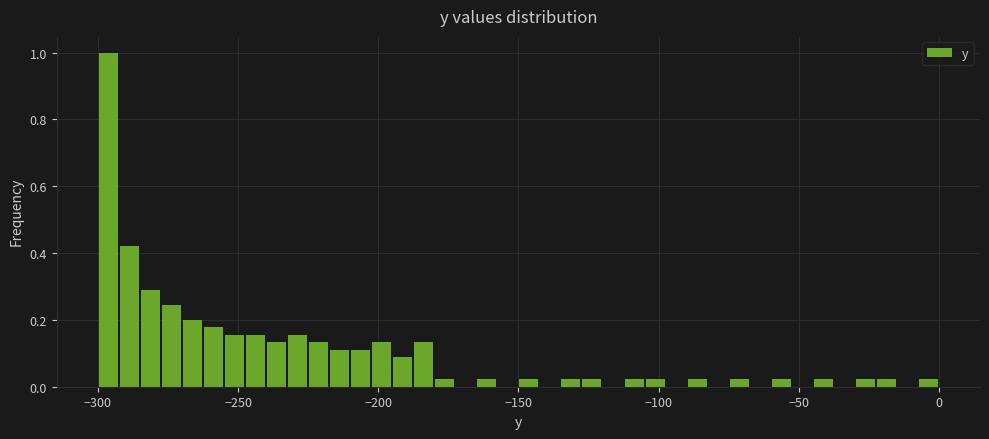

Around what value on the x-axis is the tallest bar? Give the approximate position of its centre, as read against the axis.

-295